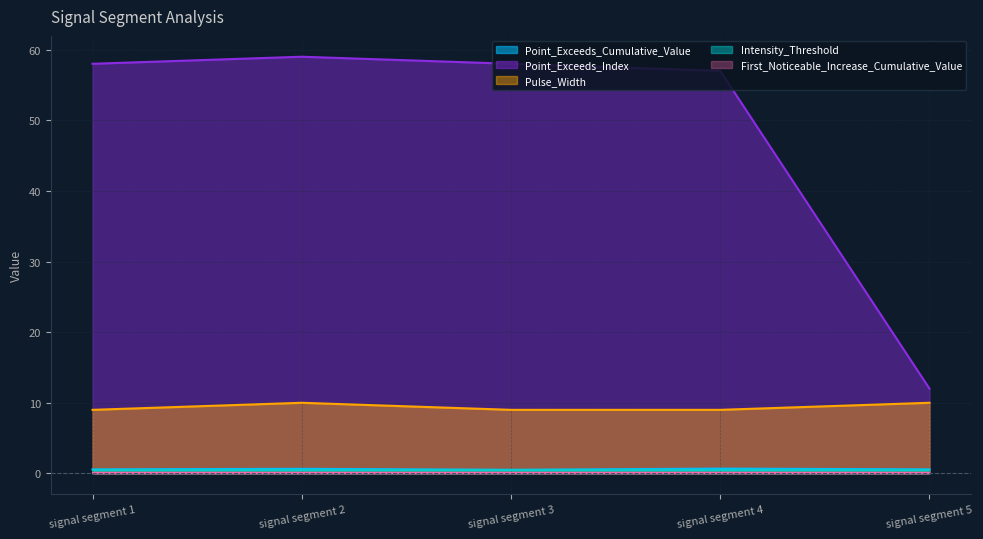

The value of Point_Exceeds_Cumulative_Value at signal segment 2 is 0.4. True or false?

False